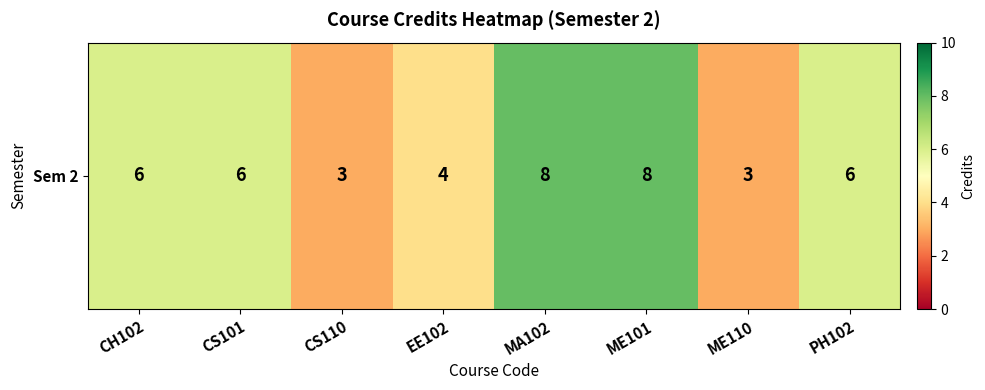

Reading right to left, transcribe all the data shown in this chart.

6	3	8	8	4	3	6	6